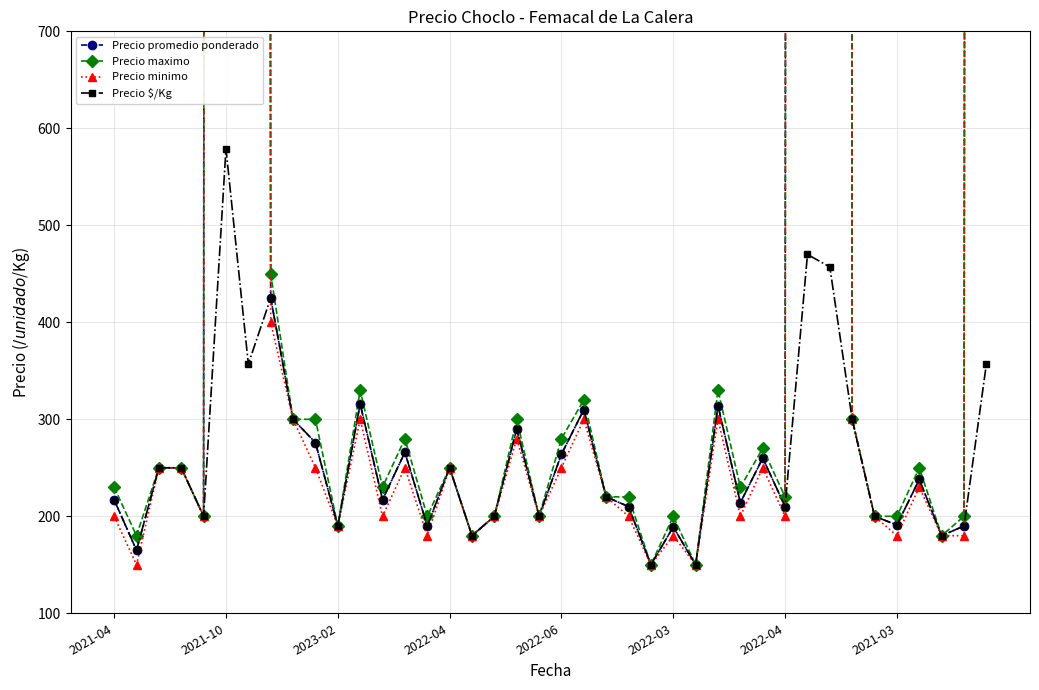

True or false: Precio promedio ponderado and Precio minimo cross at least once.

False